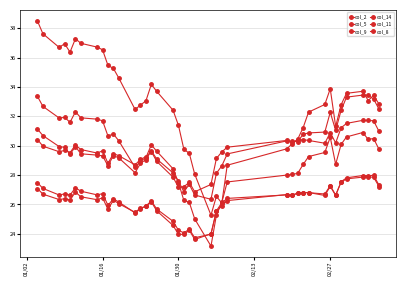

How many lines are shown in the chart?

6